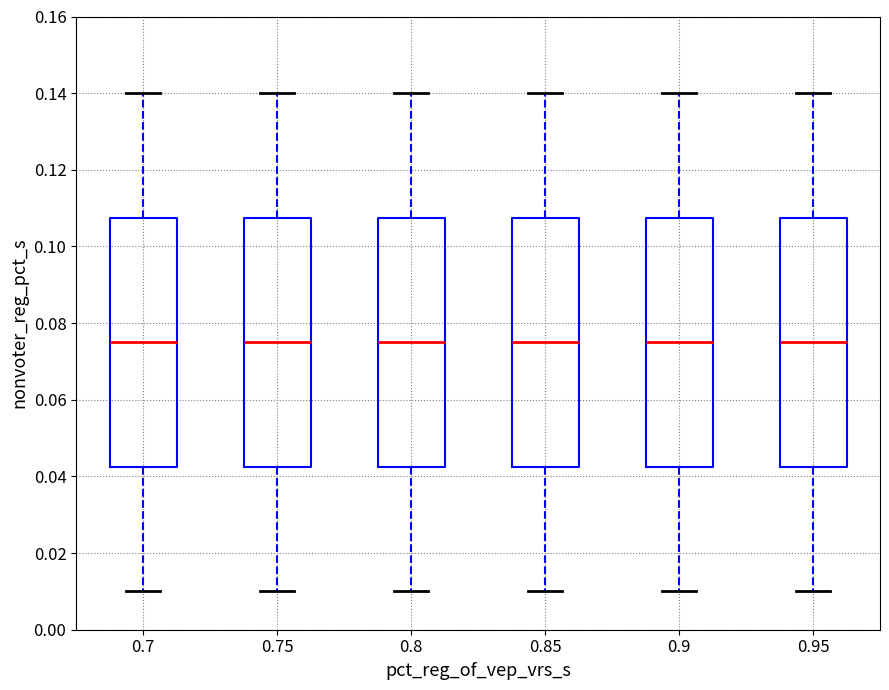

Where does the median line of the box at x = 0.9 sit on the y-axis? The values are not printed on the chart, so give them approximately, as read against the axis.

0.076